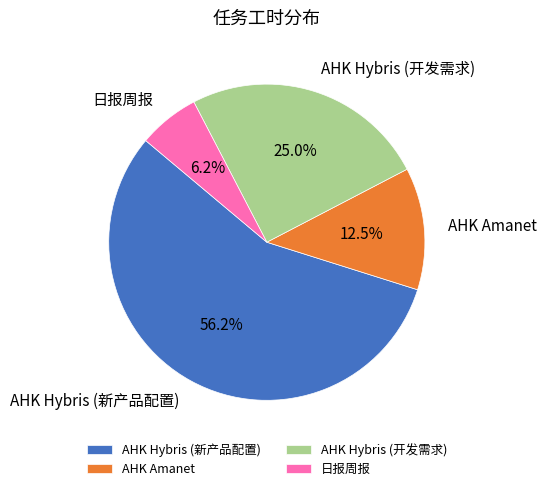

Do AHK Amanet and 日报周报 together represent more than half of the pie?

No